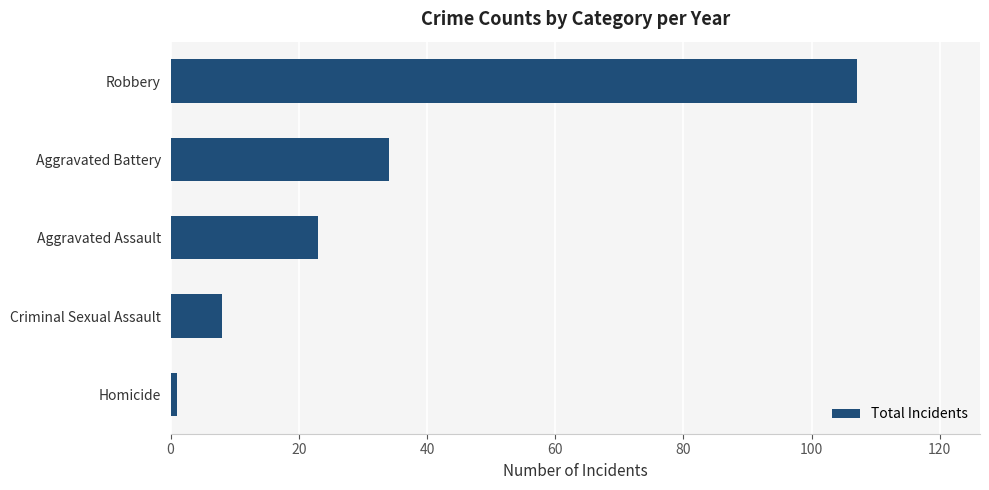

Reading top to bottom, list all the values displayed in this chart.

107	34	23	8	1